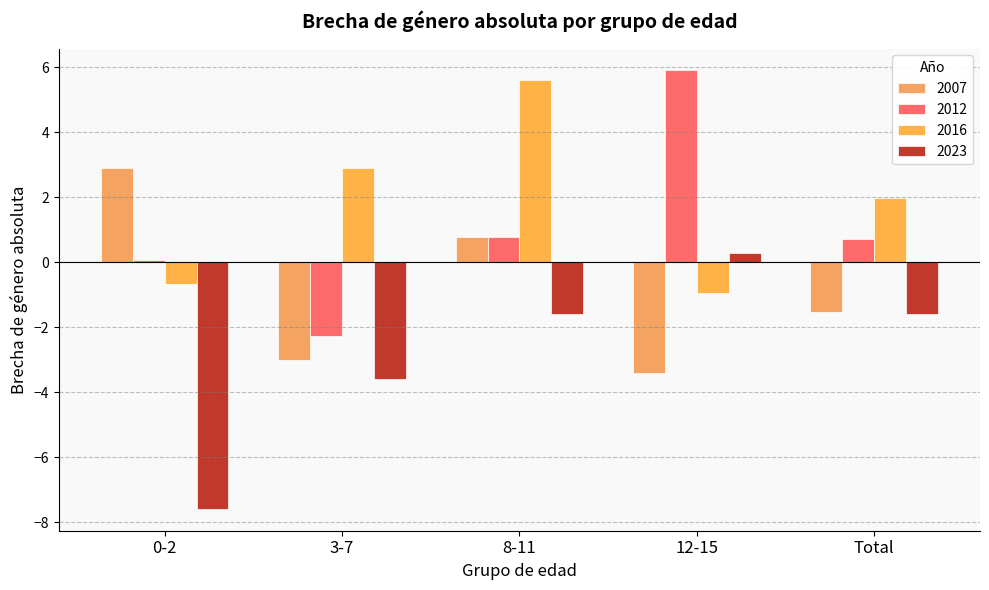

What is the total value across all series at 0-2?

-5.2